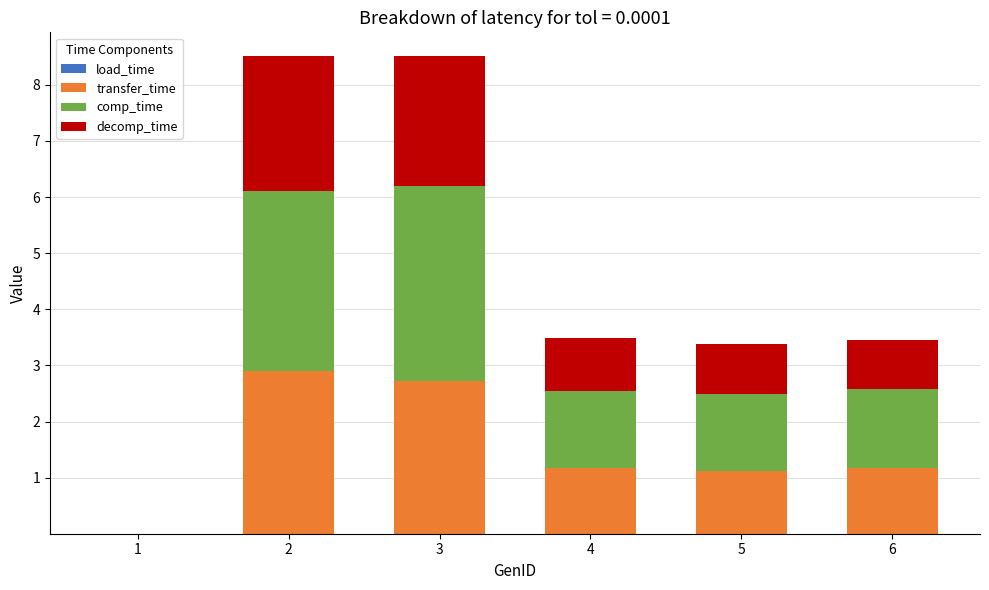

How many categories are shown in the chart?

6